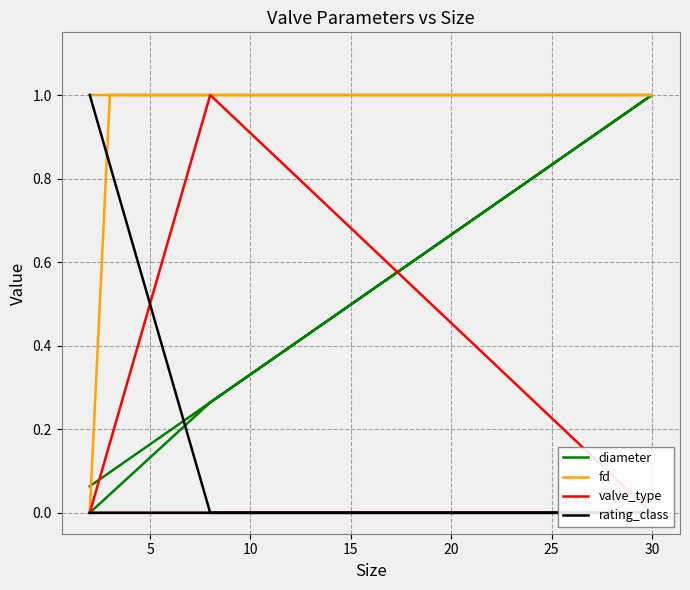

In diameter, how many points are higher than both neighbors (excluding endpoints)?

1